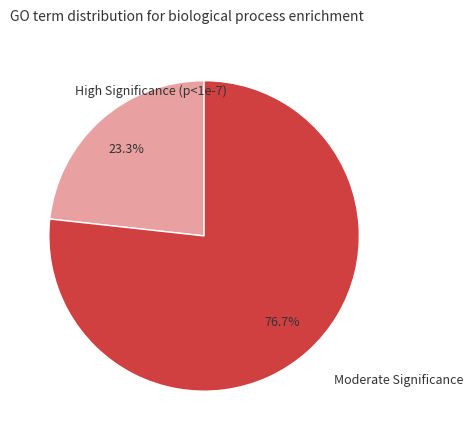

Which category has the biggest portion of the pie?

Moderate Significance